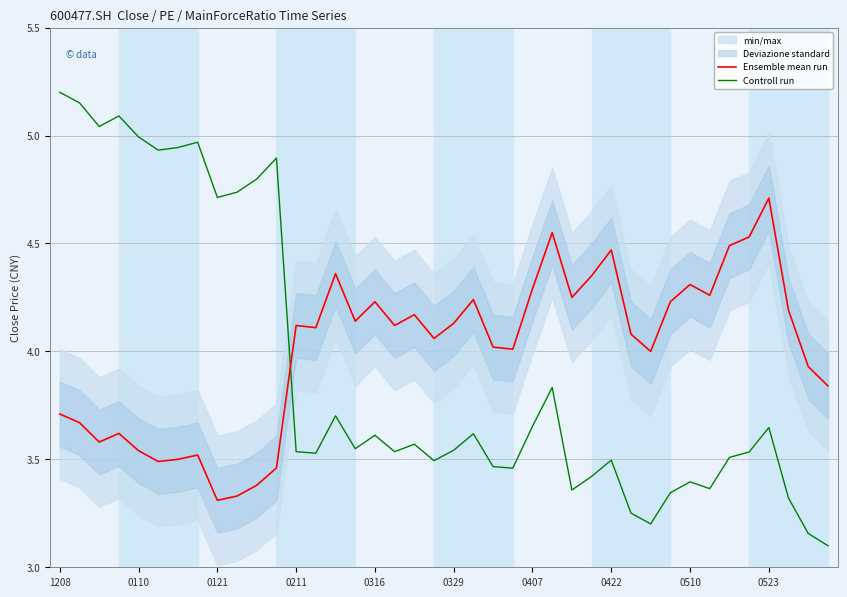

After their last crossing, which series has the higher values: Ensemble mean run or Controll run?

Ensemble mean run